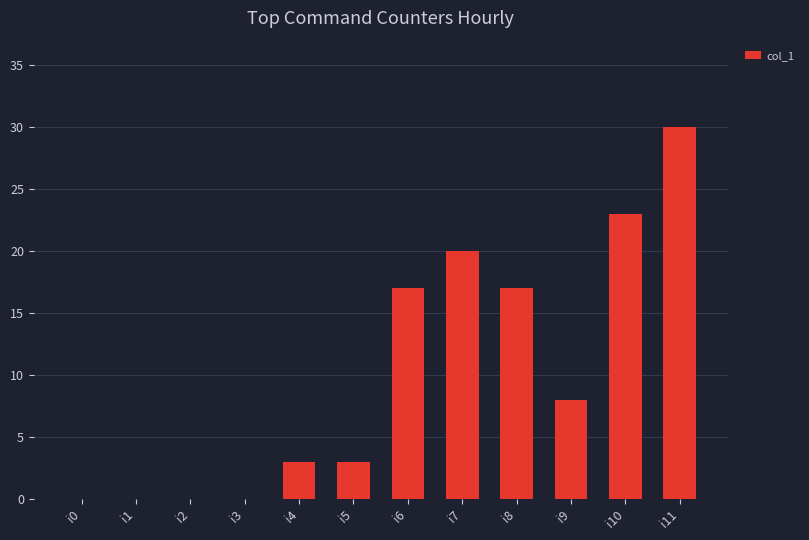

Are the bars horizontal?

No